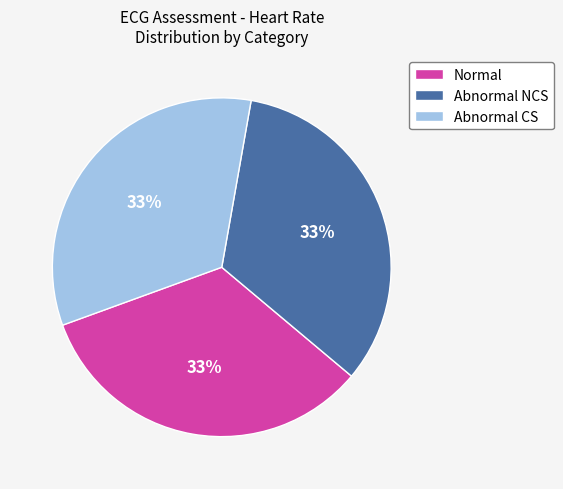

To the nearest percent, what portion does Normal represent?

33%